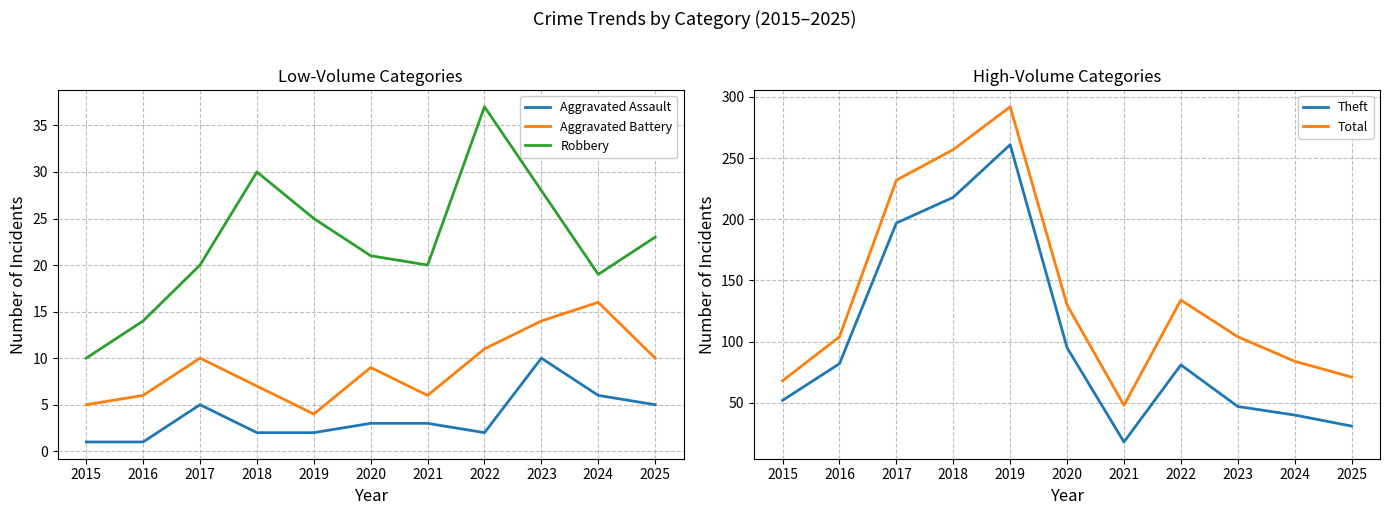

What is the value of the Theft point at the 5th from the left?

261